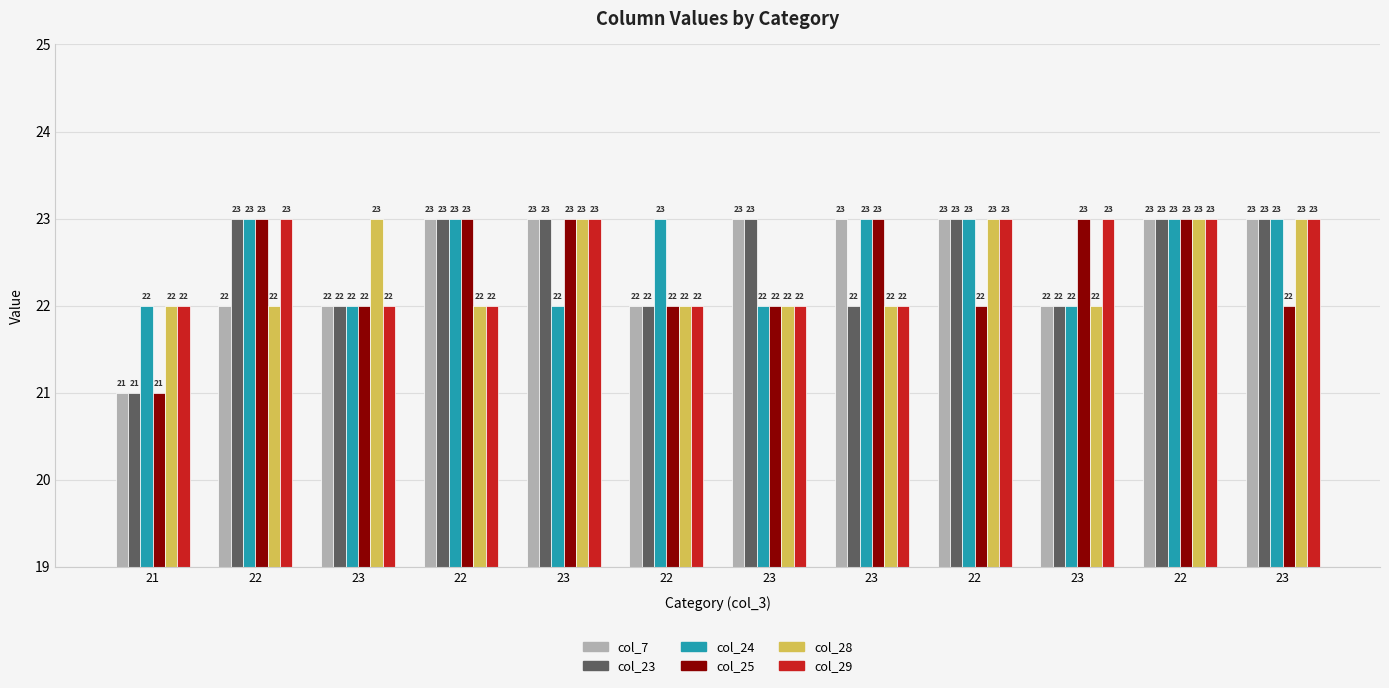

At how many categories does at least one series exceed 21?

12